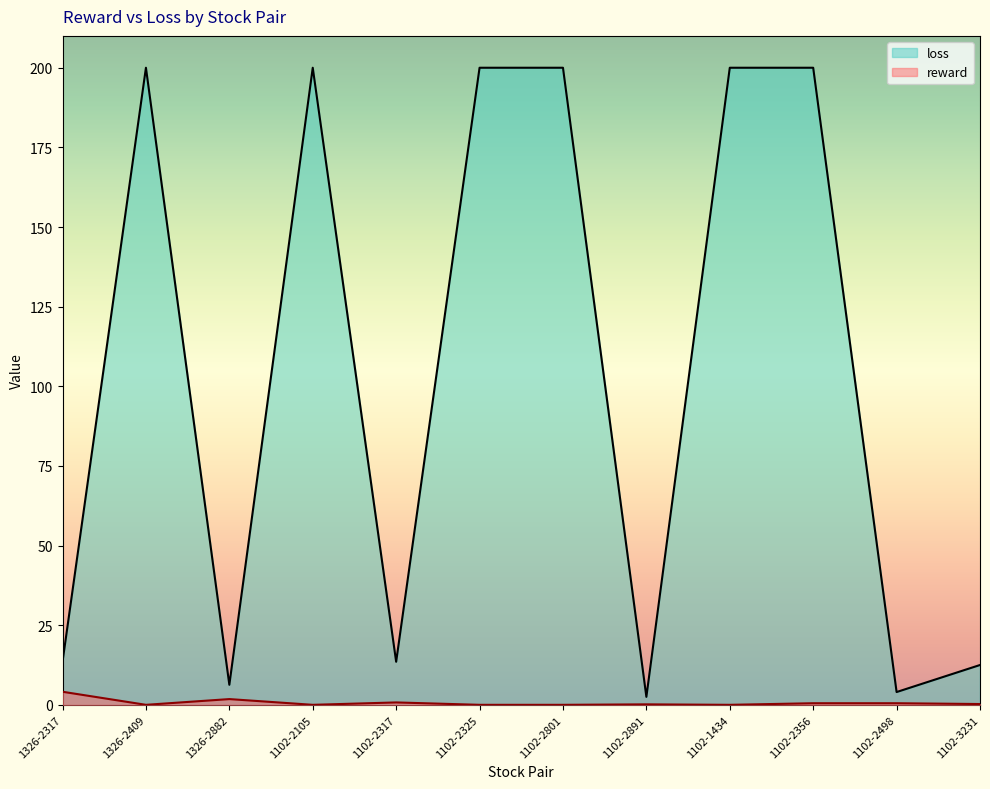

What is the value of the loss point at the 12th from the left?

12.5